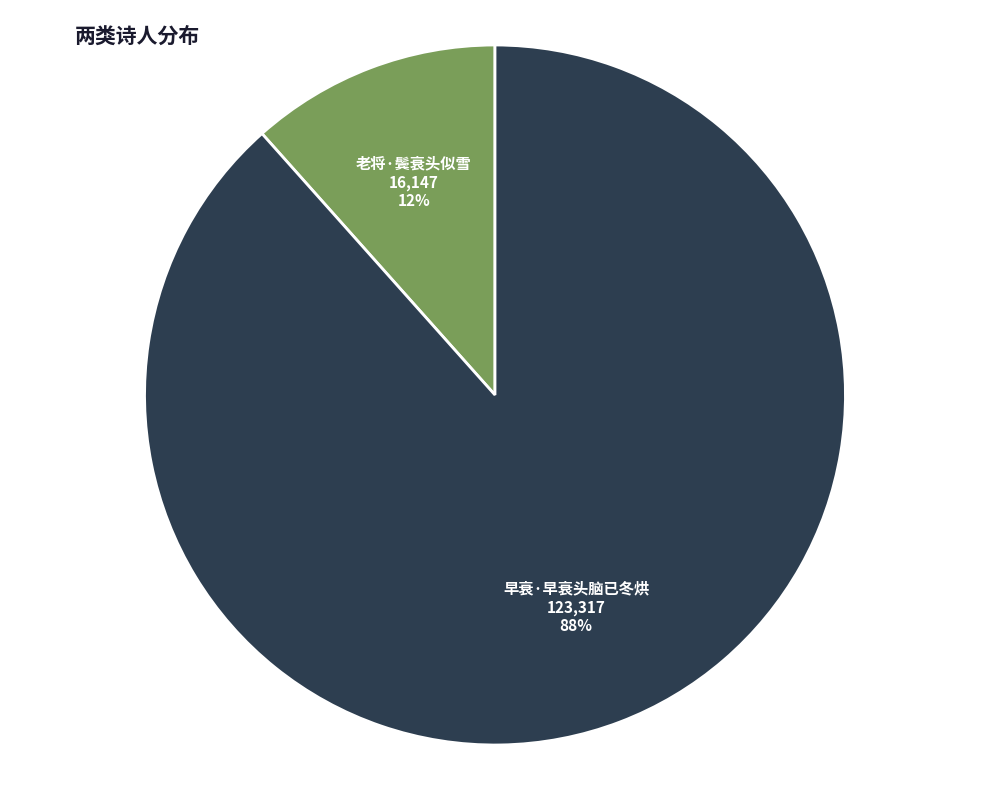

To the nearest percent, what is the average slice percentage?

50%